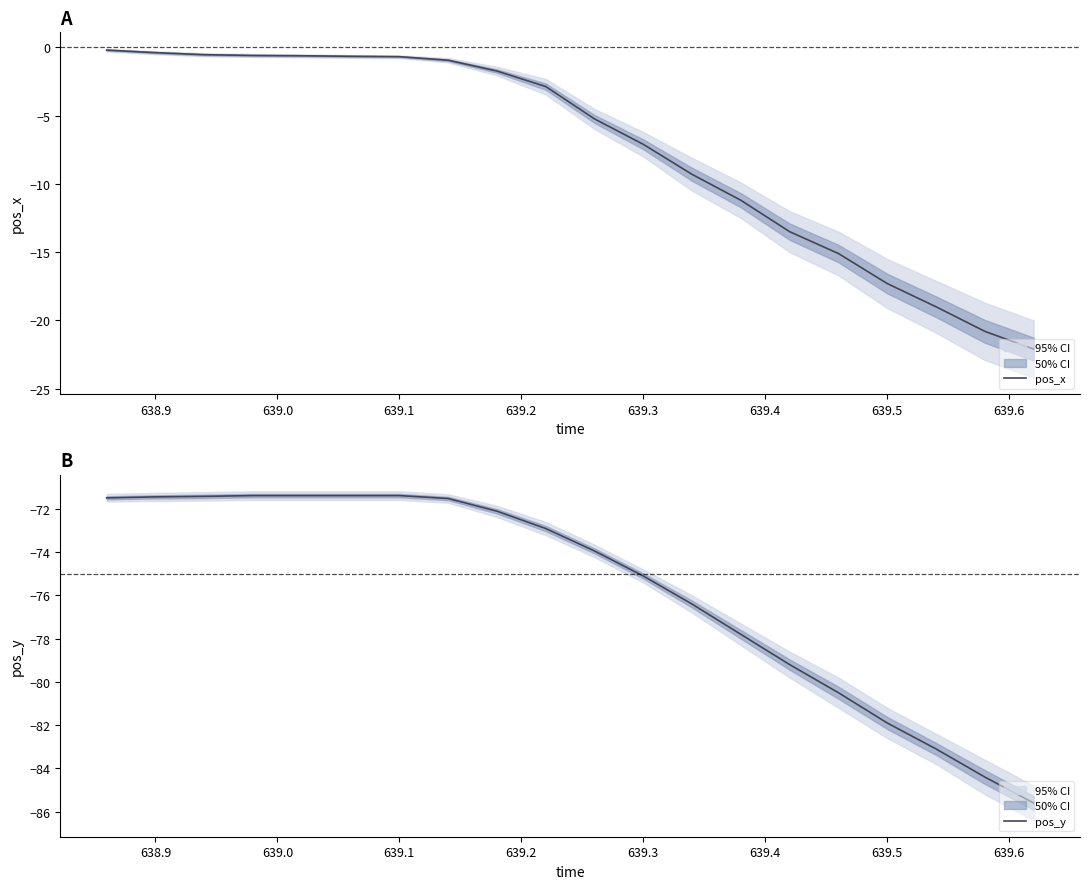

List the series in order of their overall mean, highest first.

pos_x, pos_y